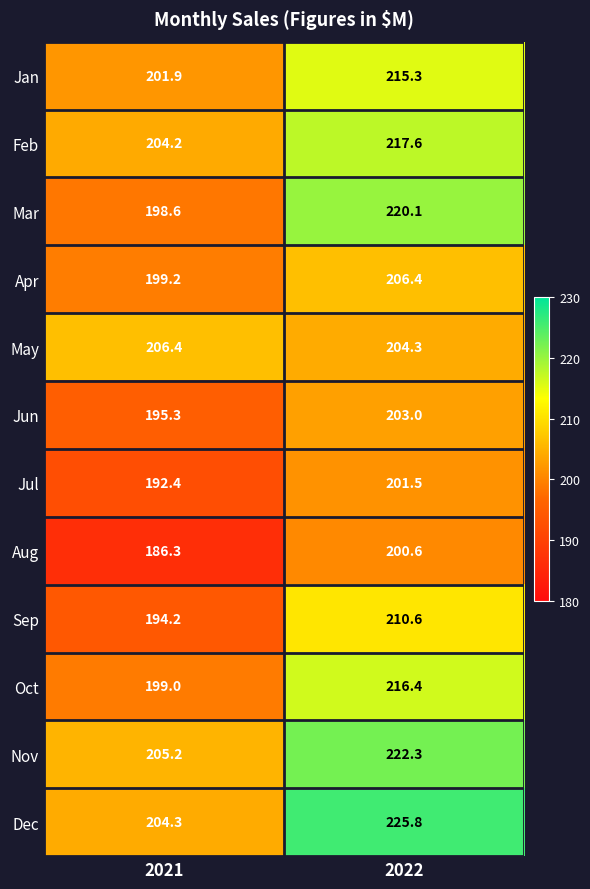

Which series has the largest total across all categories?

Dec